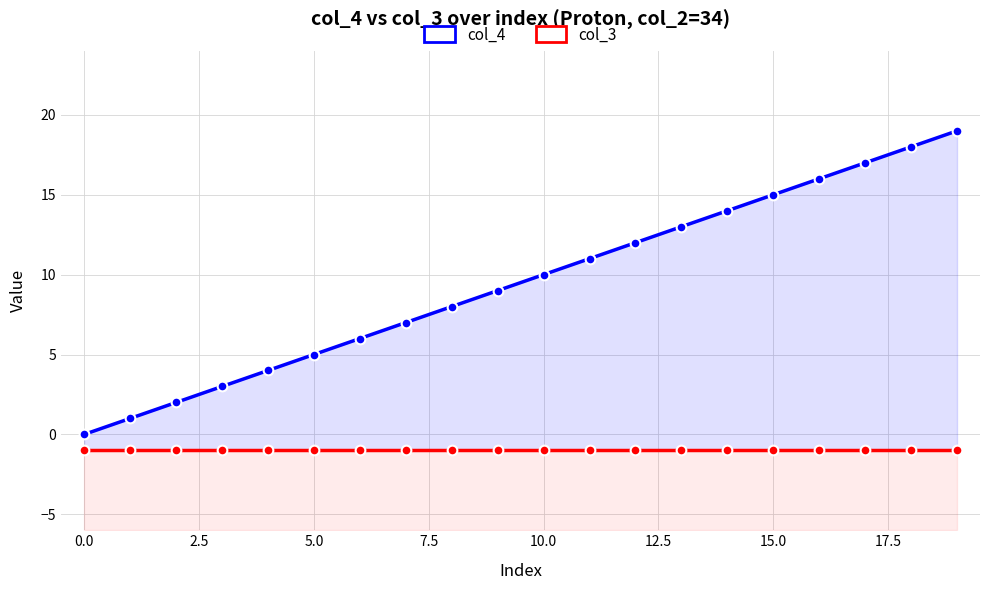

How many lines are shown in the chart?

2